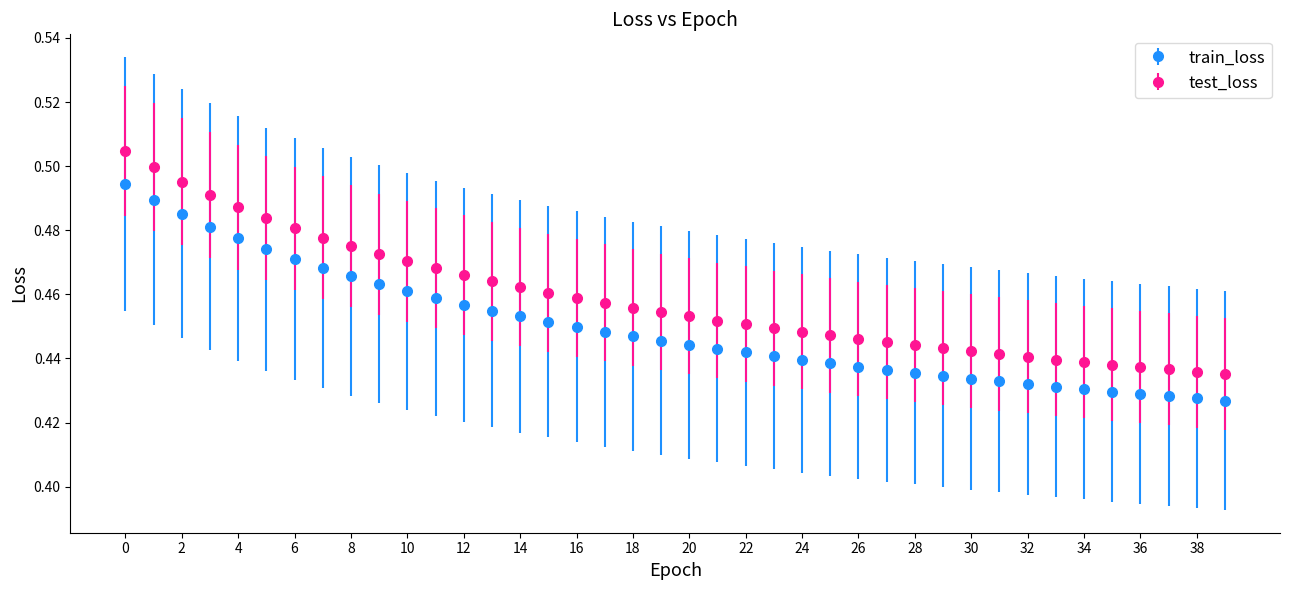

Which series has the largest total across all categories?

test_loss